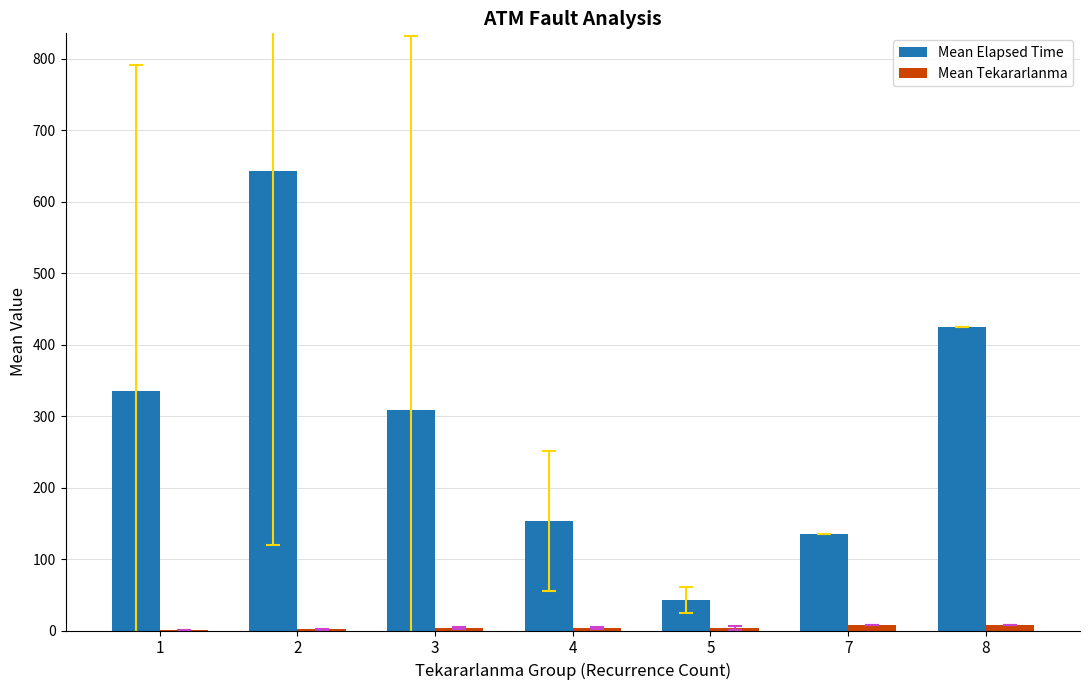

Which series changed the most between 3 and 5?

Mean Elapsed Time